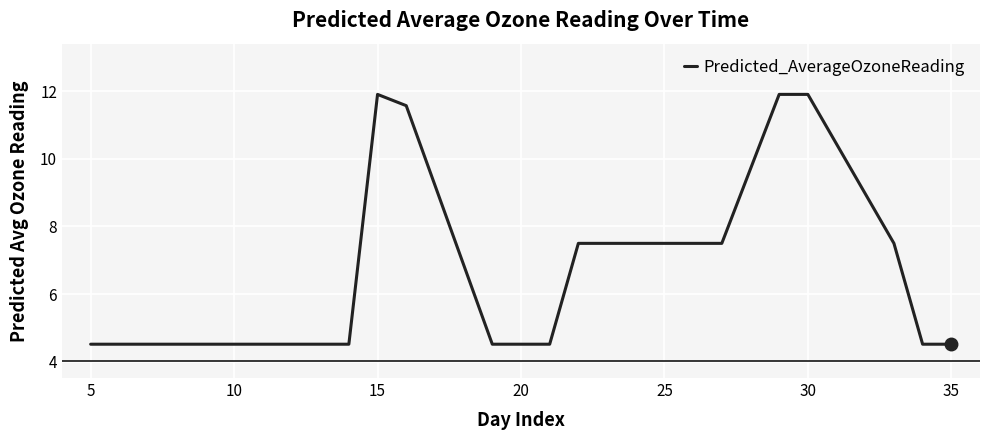

What is the difference between the maximum and minimum values?

7.4